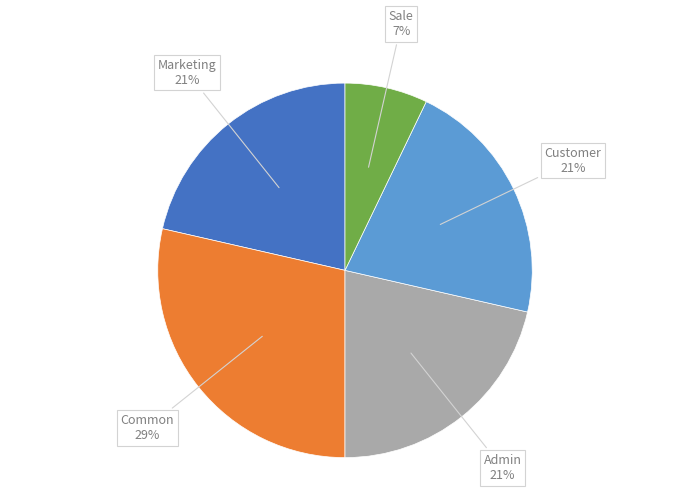

To the nearest percent, what is the average slice percentage?

20%